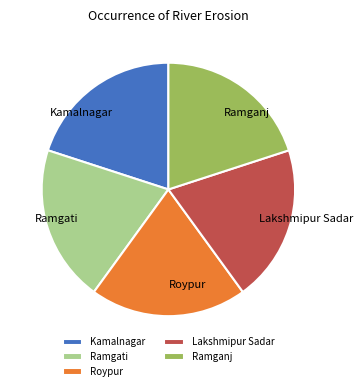

Is there a majority slice in this chart?

No